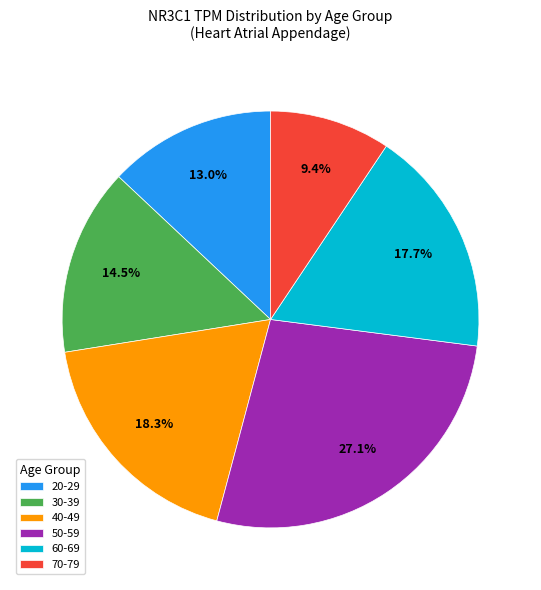

What is the total percentage of 50-59 and 30-39?

41.6%